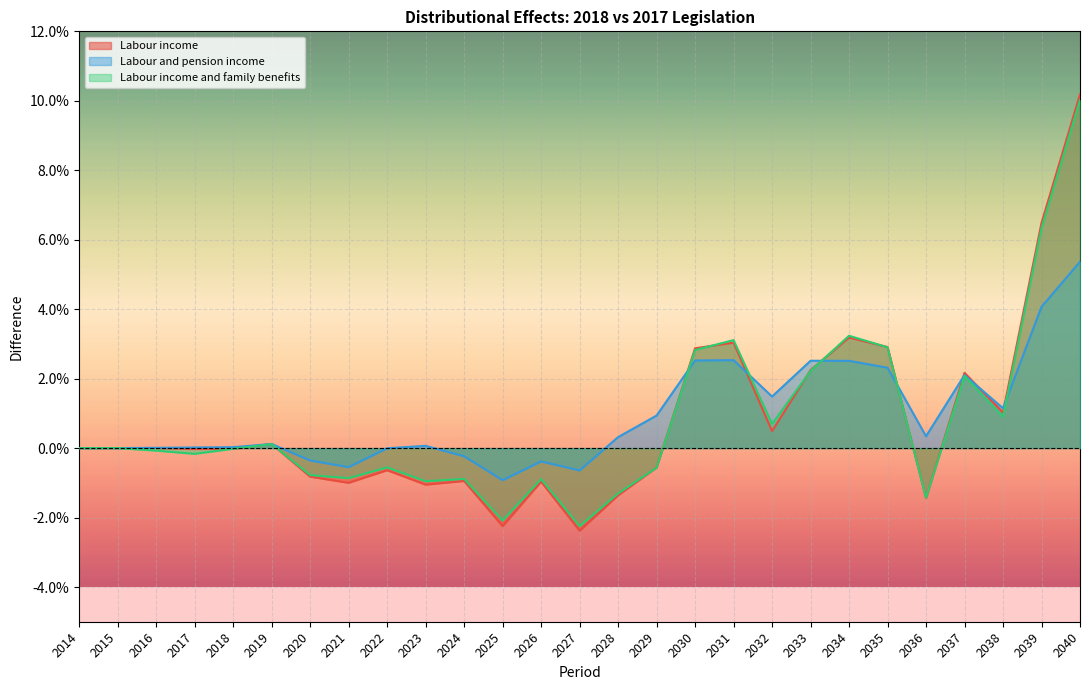

Which series ends up on top after the final intersection of Labour income and Labour income and family benefits?

Labour income